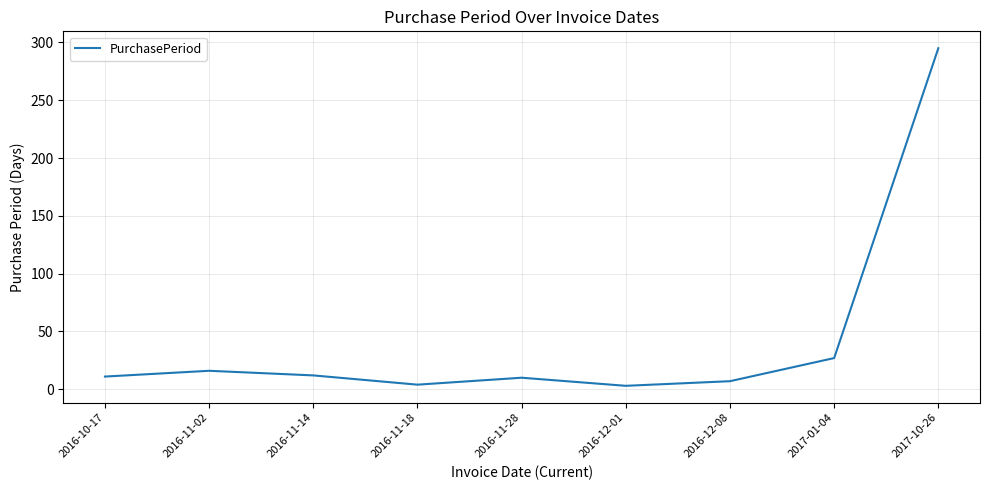

Where is the data nearest to the value 149?

2017-01-04